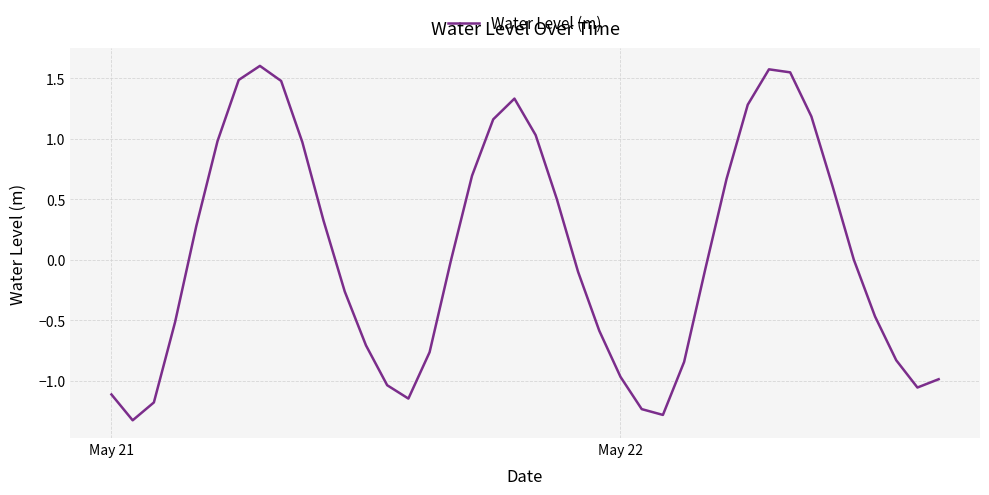

What is the greatest value displayed?

1.6